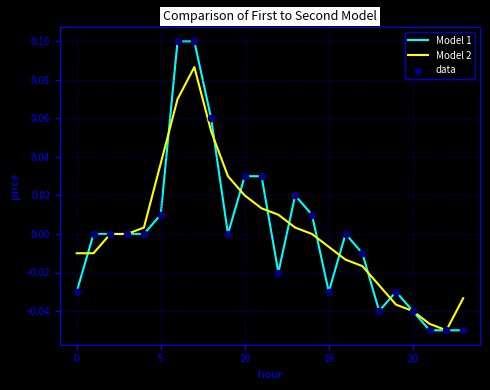

Which series has the widest spread of values?

Model 1